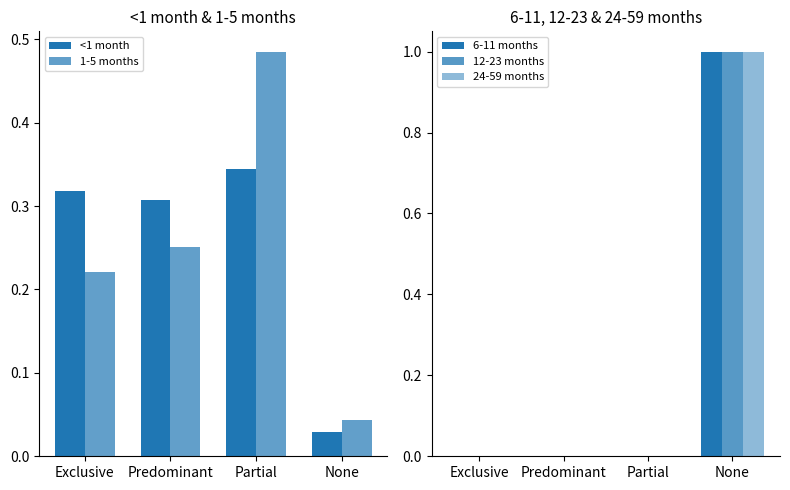

What are all the series names shown in the legend?

<1 month, 1-5 months, 6-11 months, 12-23 months, 24-59 months